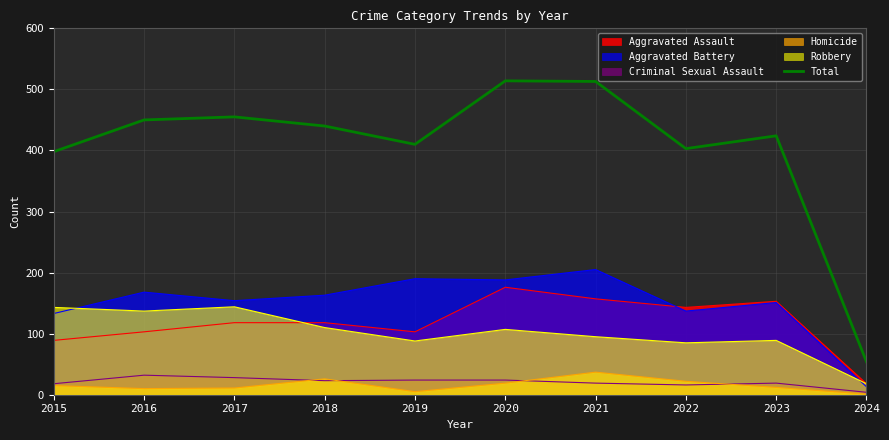

Which series changed the most between 2019 and 2020?

Total